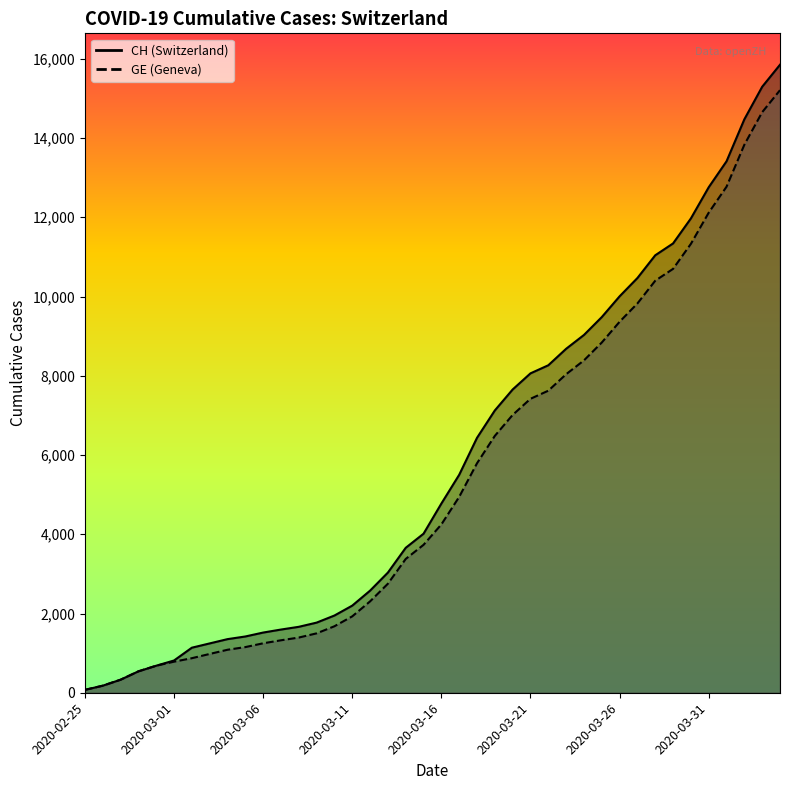

How many lines are shown in the chart?

2